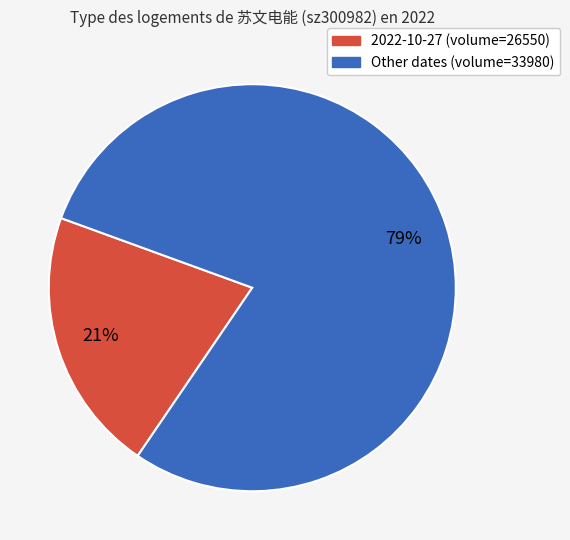

To the nearest percent, what is the average slice percentage?

50%